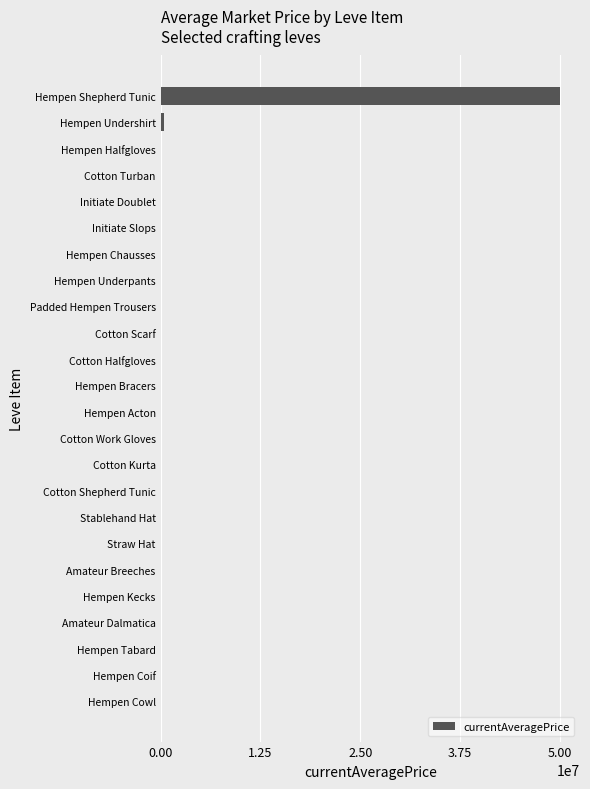

How many series are shown in this chart?

1